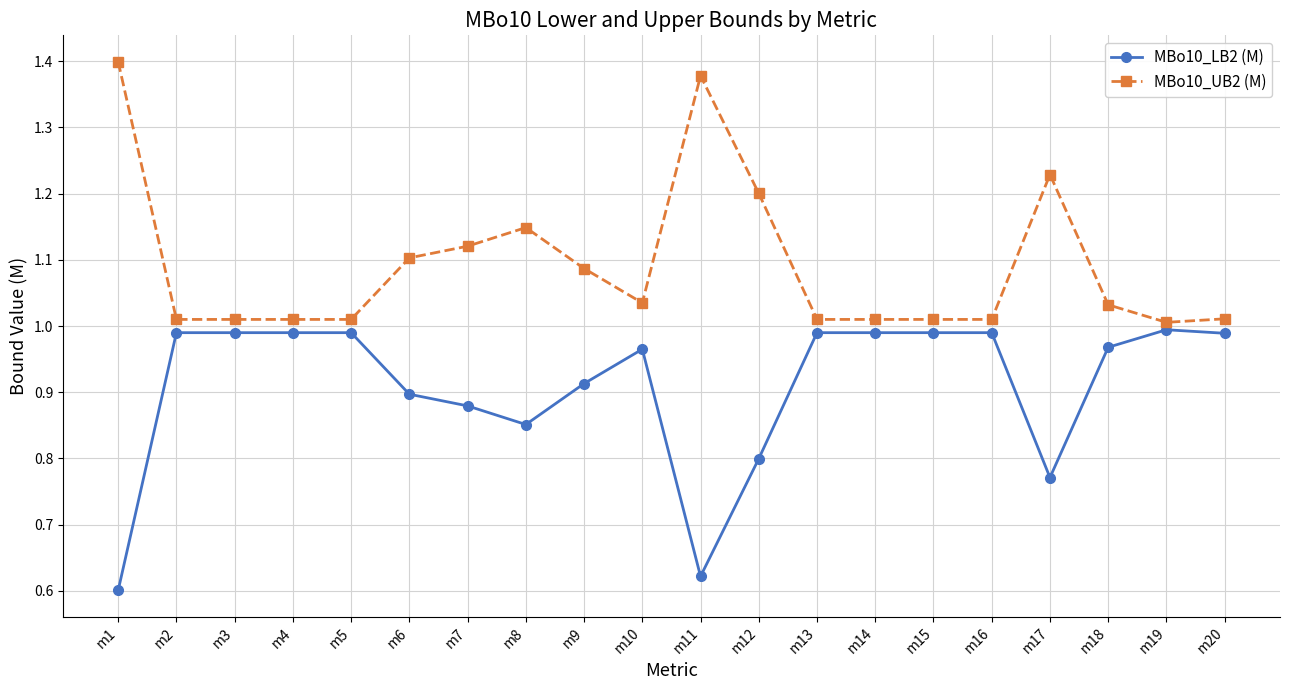

True or false: MBo10_UB2 (M) has a value of 1.5 at m9.

False